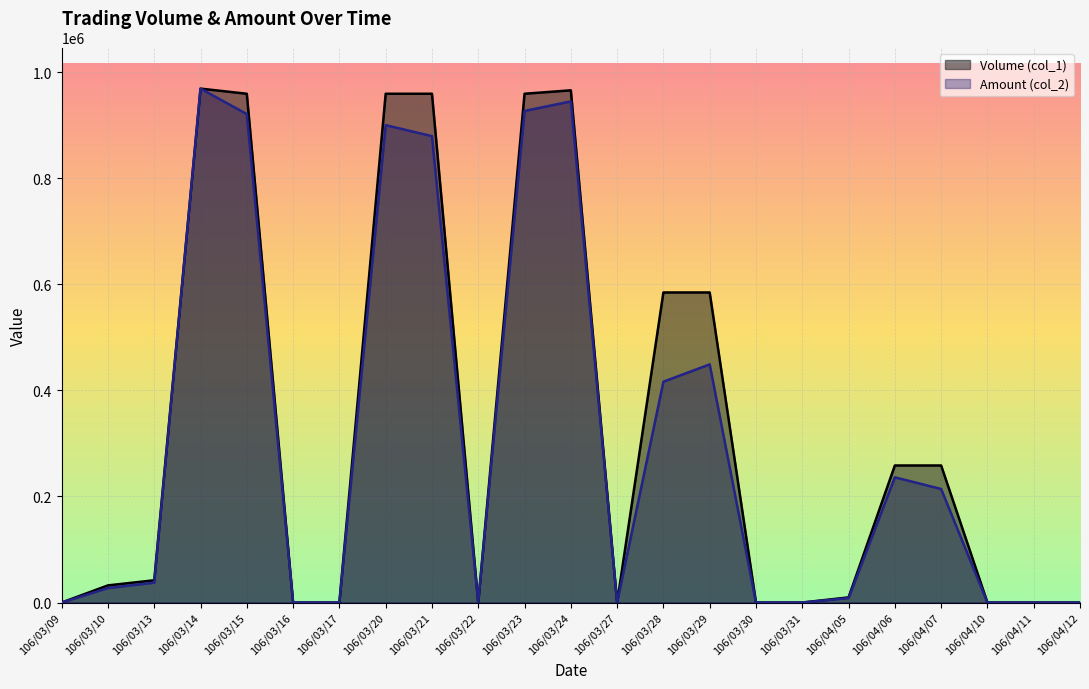

How many values in Volume (col_1) are above zero?

13